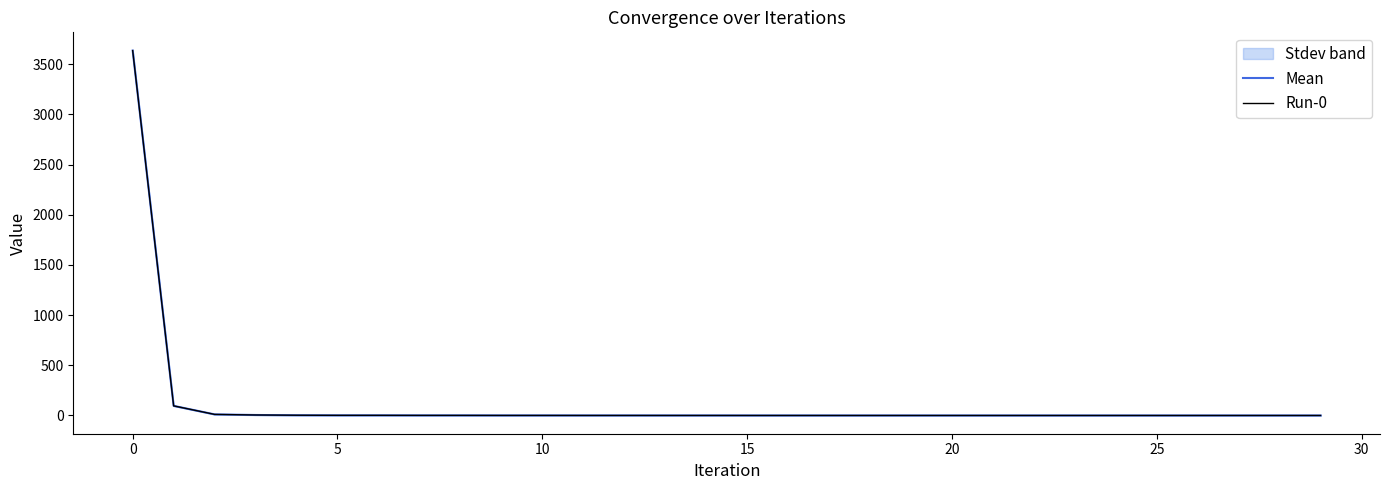

Which series has the largest total across all categories?

Mean